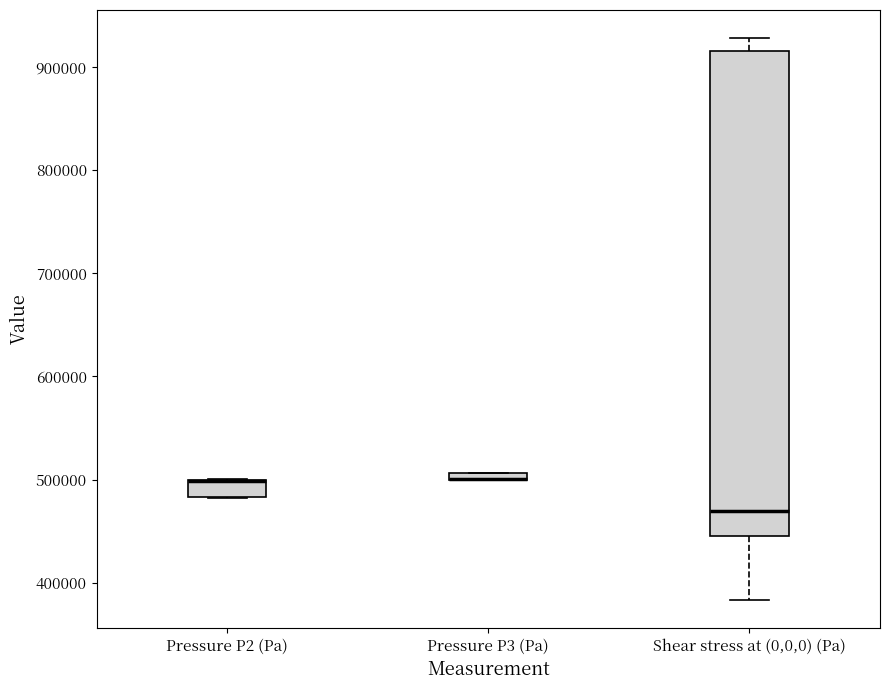

Where does the lower whisker of the box for Shear stress at (0,0,0) (Pa) end on the y-axis? The values are not printed on the chart, so give them approximately, as read against the axis.

380000